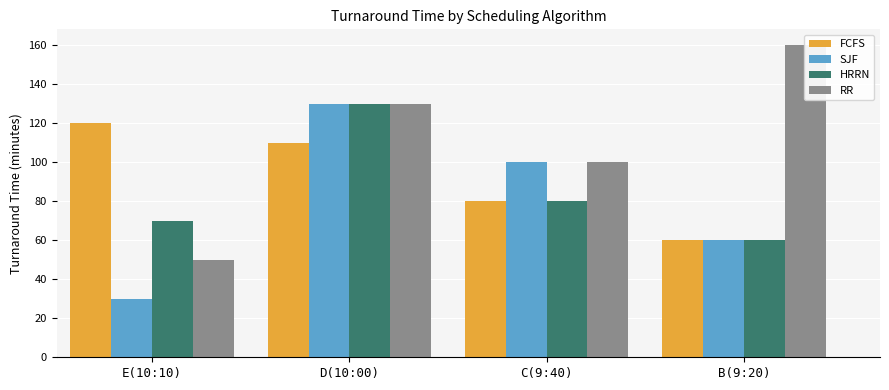

Where is HRRN nearest to the value 95?

C(9:40)